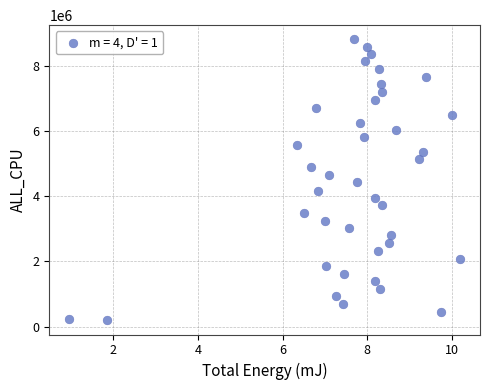

What is the range of Y values (max minus min)?

8616373